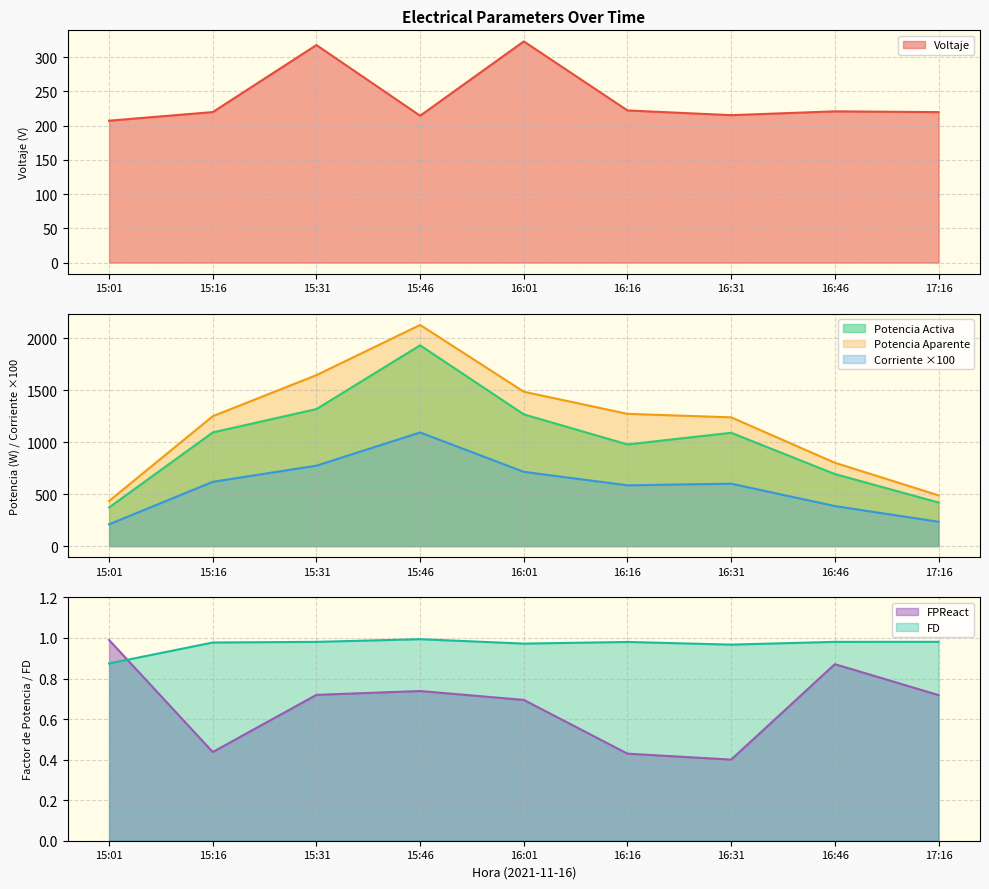

What is the label of the 4th point from the left?

15:46